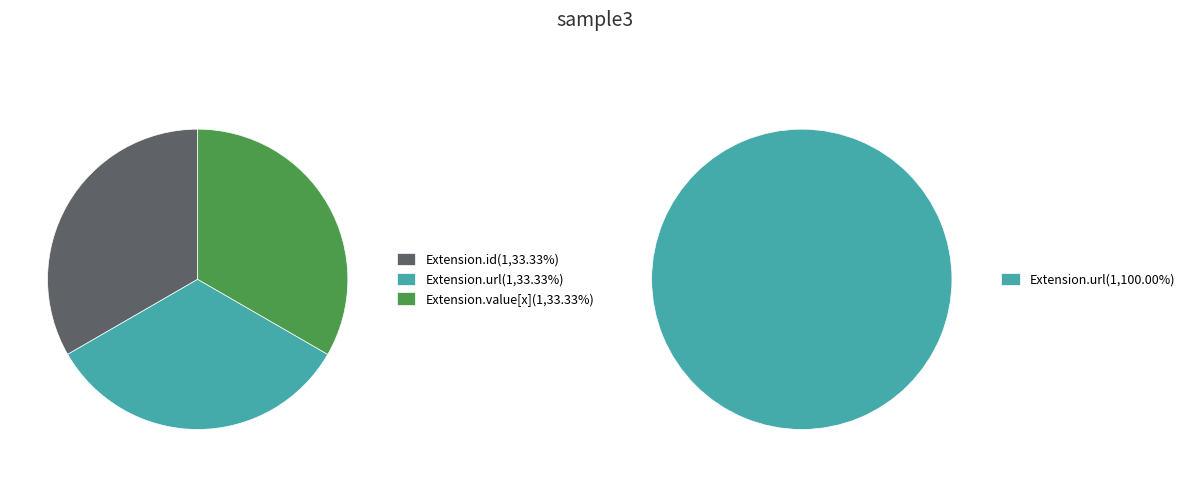

What percentage is NOT represented by Extension.value[x]?

100.0%